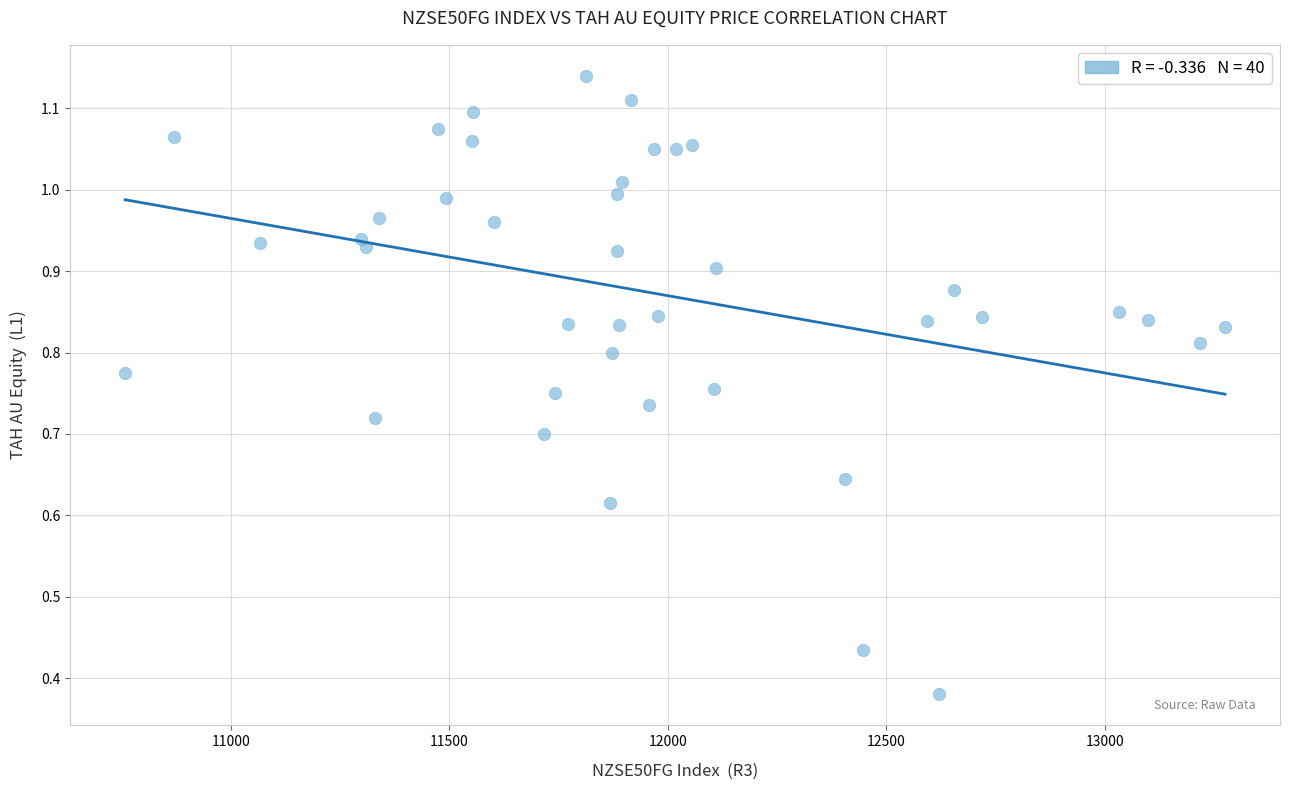

What is the range of X values (max minus min)?

2518.1